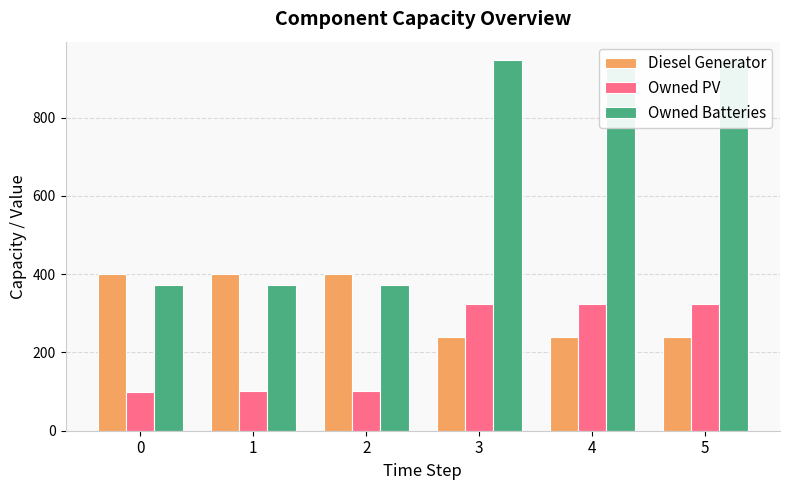

What is the difference between the maximum and minimum values in the Owned PV series?

224